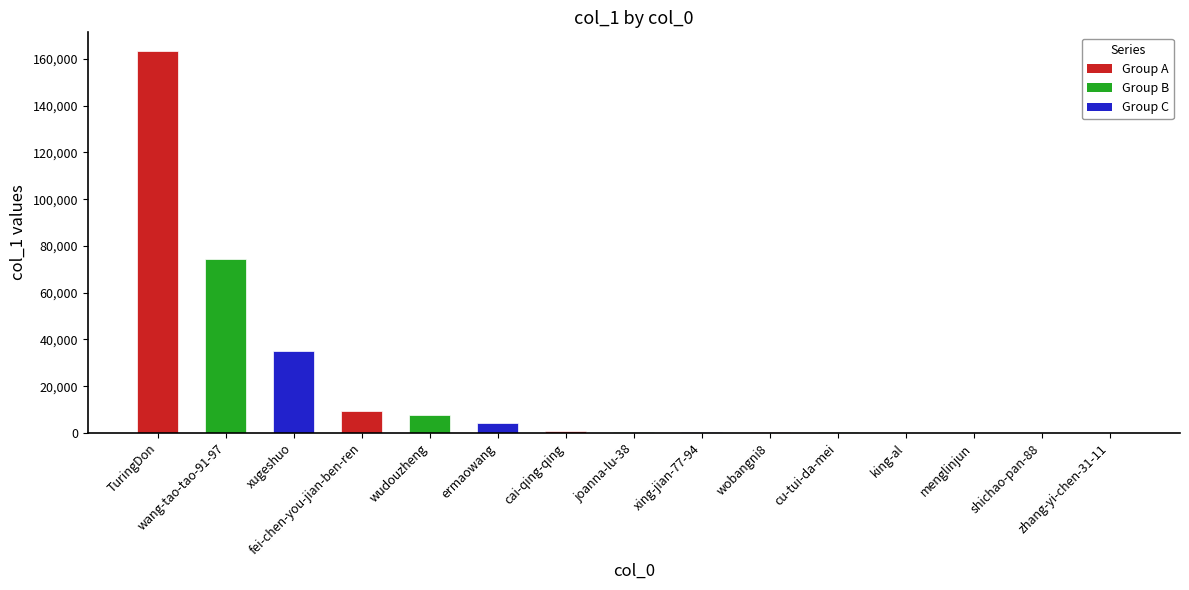

At which label does the data first exceed 593?

TuringDon